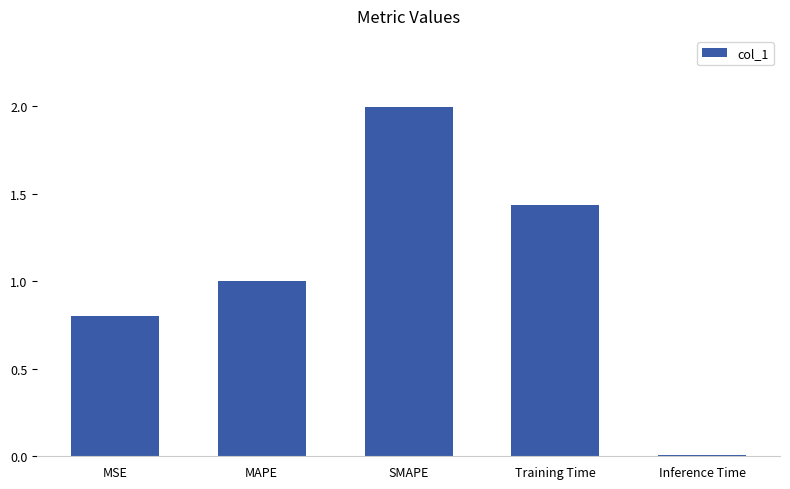

What is the greatest value displayed?

2.0